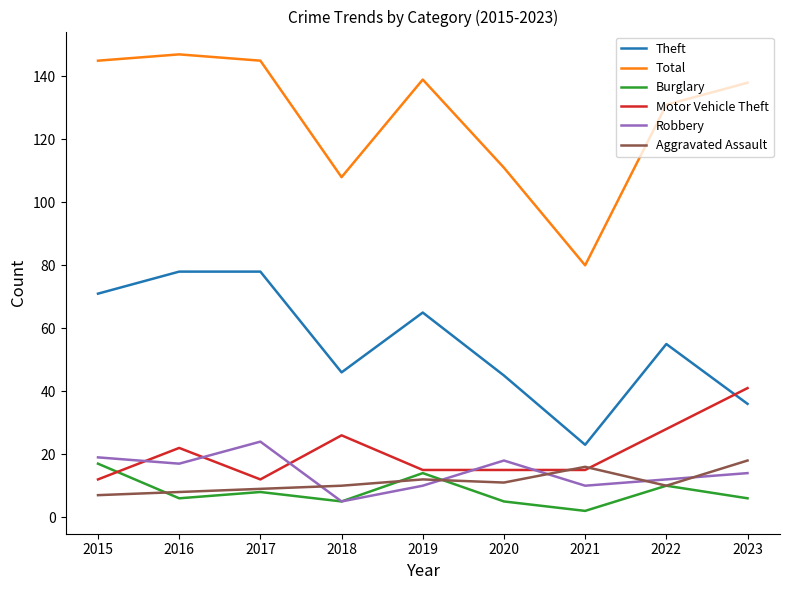

How many series are shown in this chart?

6